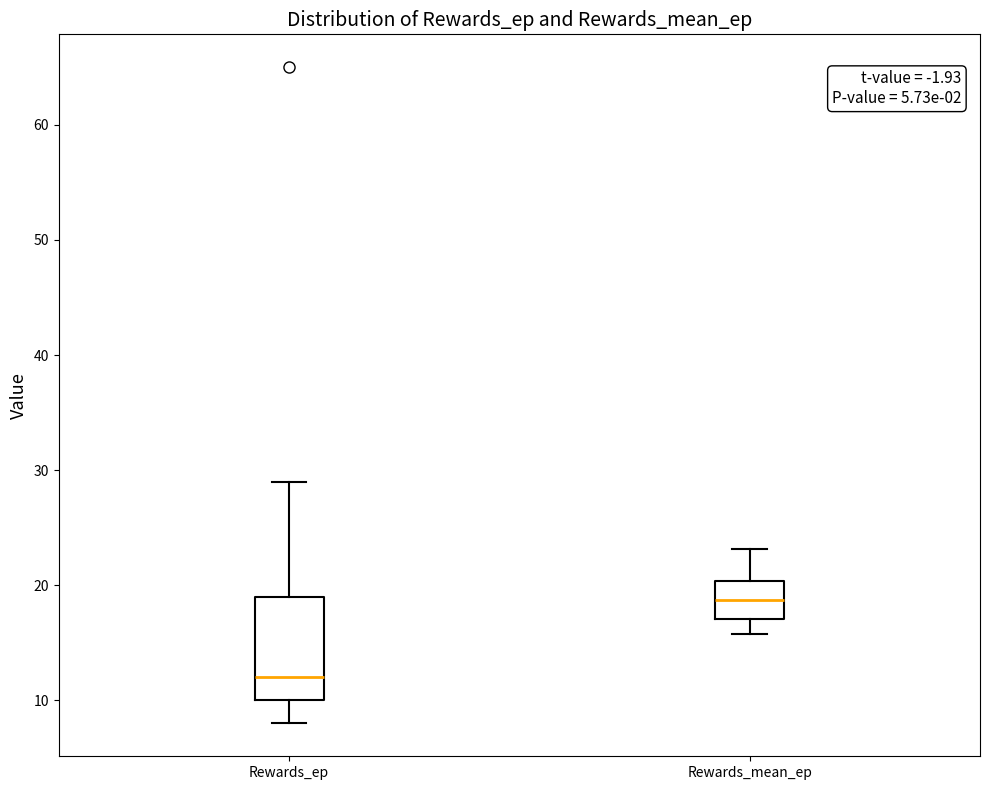

Where is the upper edge of the box for Rewards_mean_ep on the y-axis? The values are not printed on the chart, so give them approximately, as read against the axis.

20